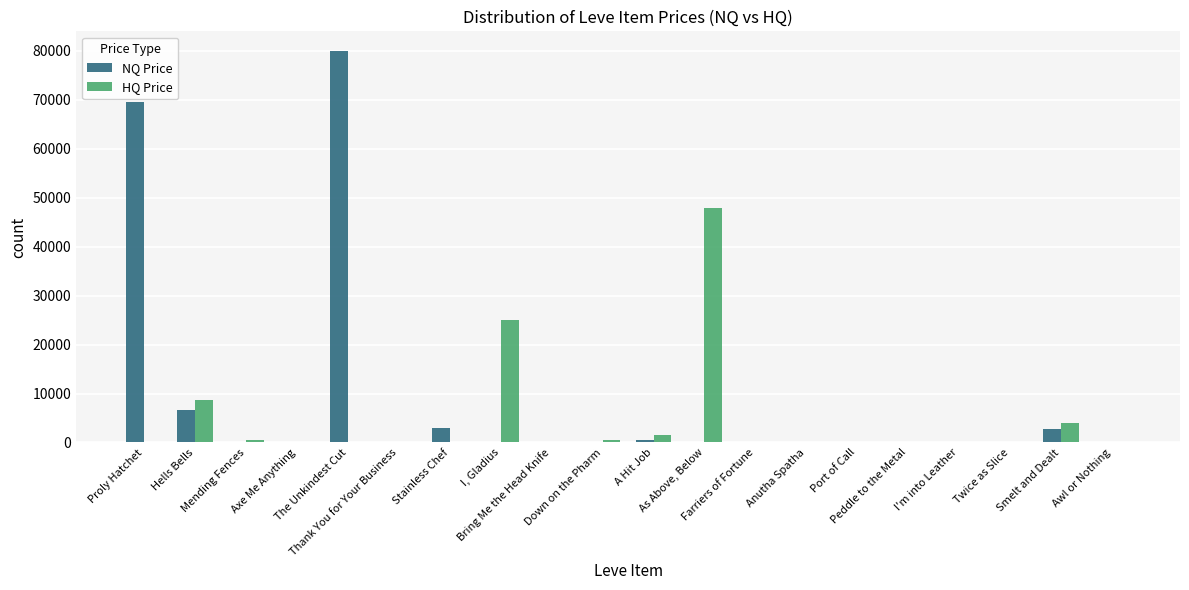

What is the greatest value displayed?

80000.0